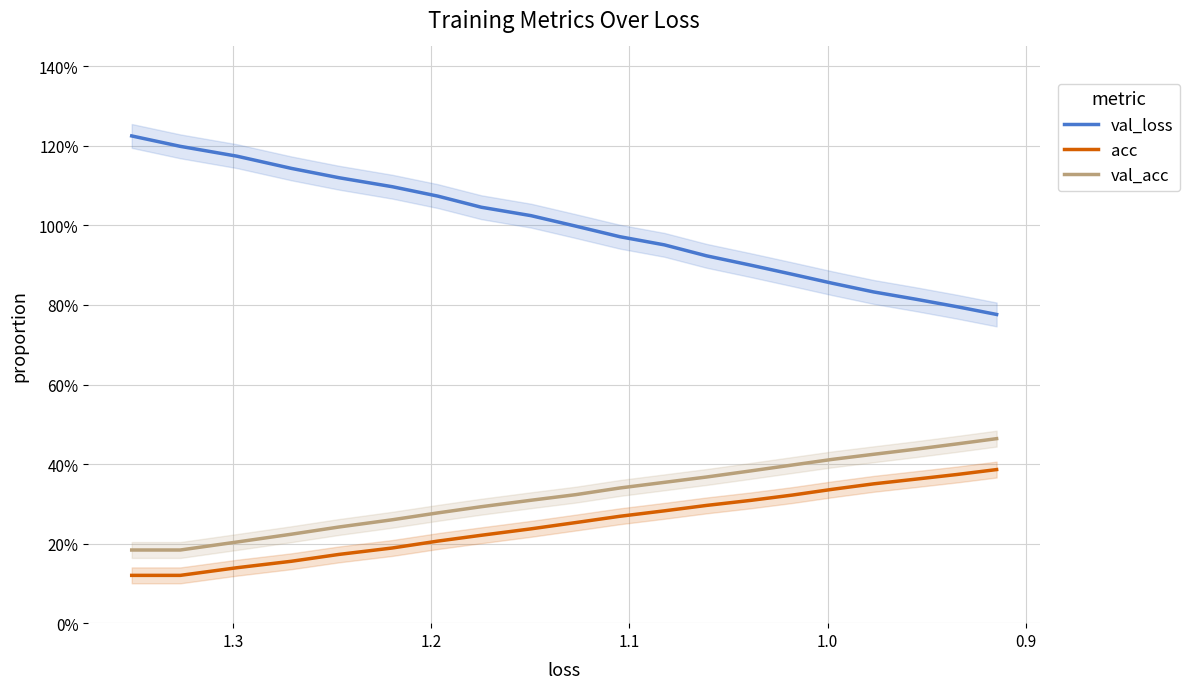

Reading left to right, extract all data points from this chart.

val_loss: 1.2	1.2	1.2	1.1	1.1	1.1	1.1	1.0	1.0	1.0	1.0	1.0	0.9	0.9	0.9	0.9	0.8	0.8	0.8	0.8
acc: 0.1	0.1	0.1	0.2	0.2	0.2	0.2	0.2	0.2	0.3	0.3	0.3	0.3	0.3	0.3	0.3	0.4	0.4	0.4	0.4
val_acc: 0.2	0.2	0.2	0.2	0.2	0.3	0.3	0.3	0.3	0.3	0.3	0.4	0.4	0.4	0.4	0.4	0.4	0.4	0.5	0.5